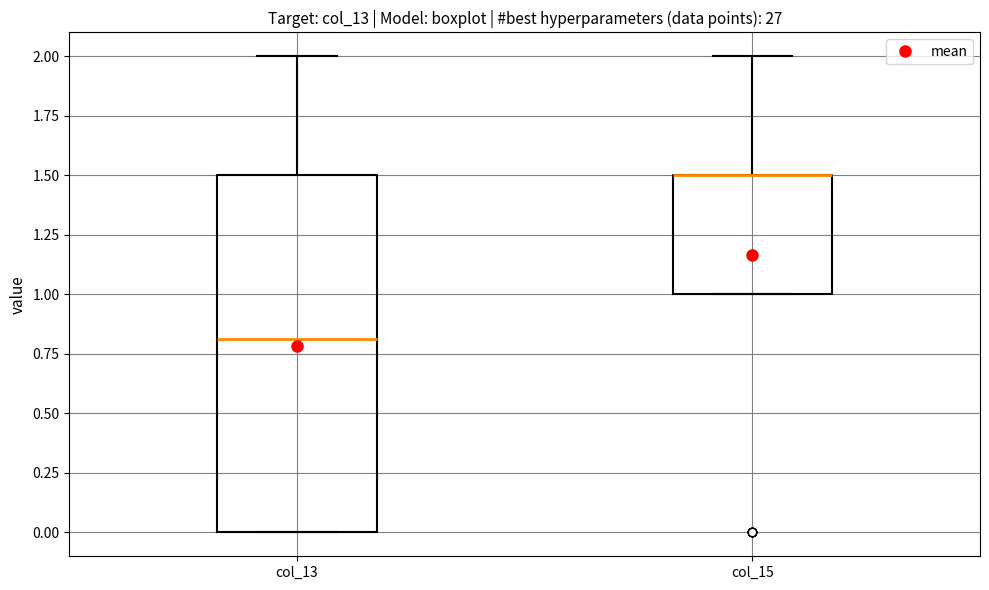

Reading left to right, transcribe this box plot: for each box, give where its median line is, the range the box spans, and where its two whiskers end, as read against the y-axis. The values are not printed on the chart, so give them approximately, as read against the axis.

col_13: median 0.8, box 0.0 to 1.5, whiskers 0.0 to 2.0
col_15: median 1.5 (drawn on the box's upper edge), box 1.0 to 1.5, whiskers 1.0 to 2.0